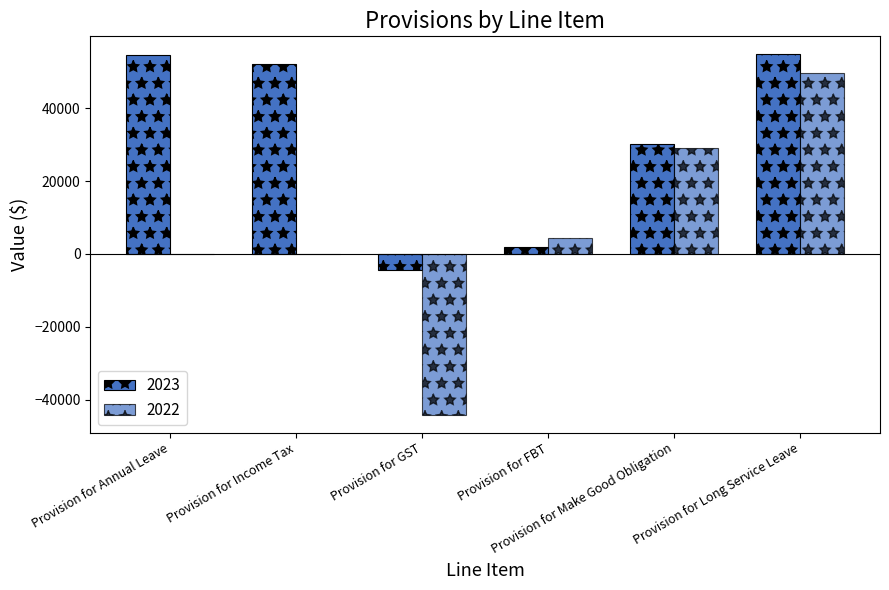

What is the difference between the 2022 values at Provision for Income Tax and Provision for FBT?

4447